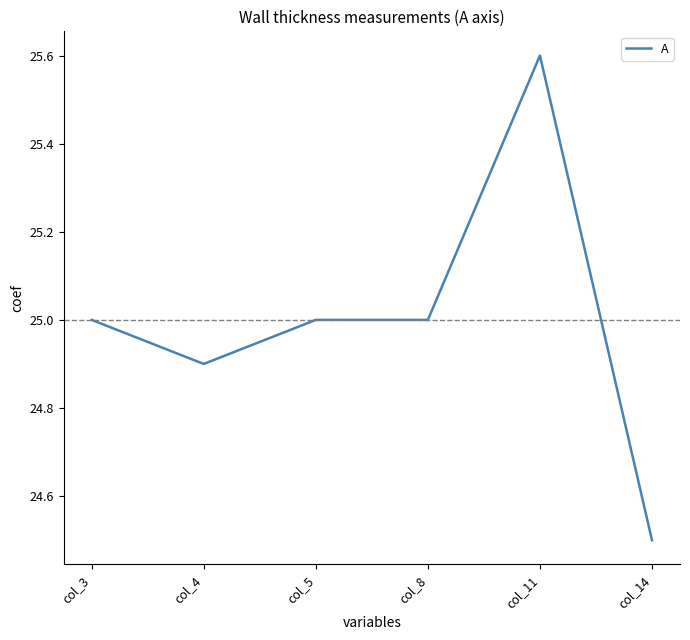

What is the difference between the second highest and second lowest values?

0.1